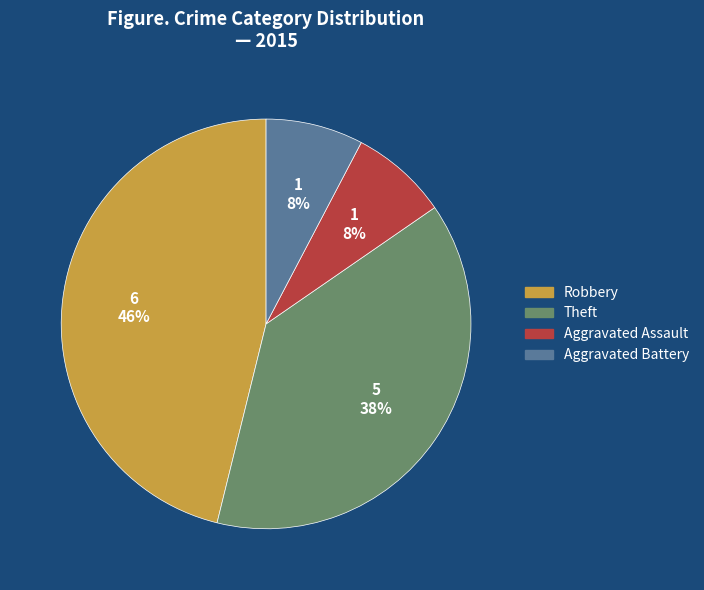

Is the sum of Theft and Robbery greater than half?

Yes